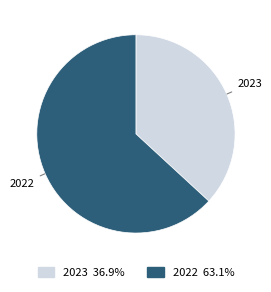

Rank the categories by value from lowest to highest.

2023, 2022